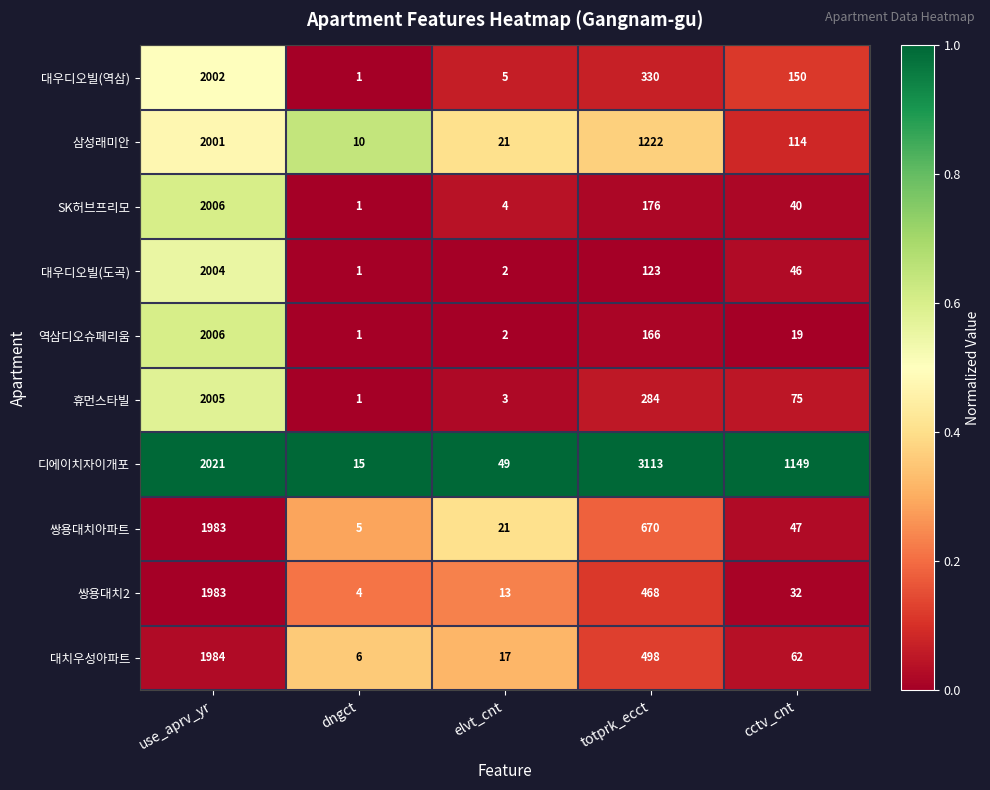

What is the total value across all series at cctv_cnt?

1734